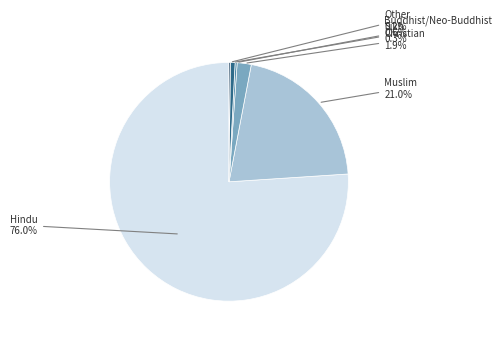

Does any single category account for the majority?

Yes